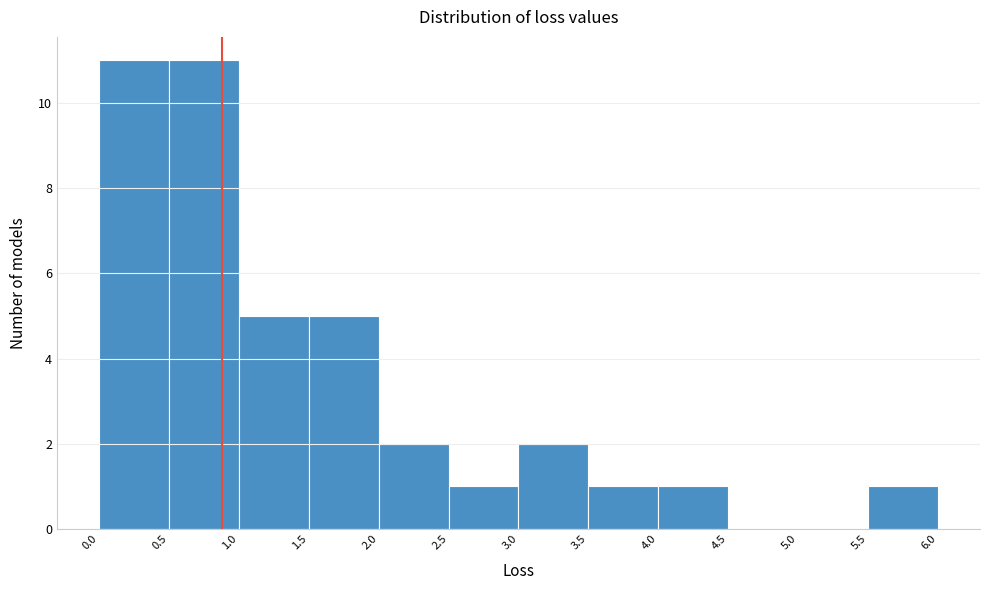

Reading left to right, list every bar in this chart as the range it spans on the x-axis followed by its height. The values are not printed on the chart, so give them approximately, as read against the axis.

0.0 to 0.5: 11
0.5 to 1.0: 11
1.0 to 1.5: 5
1.5 to 2.0: 5
2.0 to 2.5: 2
2.5 to 3.0: 1
3.0 to 3.5: 2
3.5 to 4.0: 1
4.0 to 4.5: 1
4.5 to 5.0: 0
5.0 to 5.5: 0
5.5 to 6.0: 1